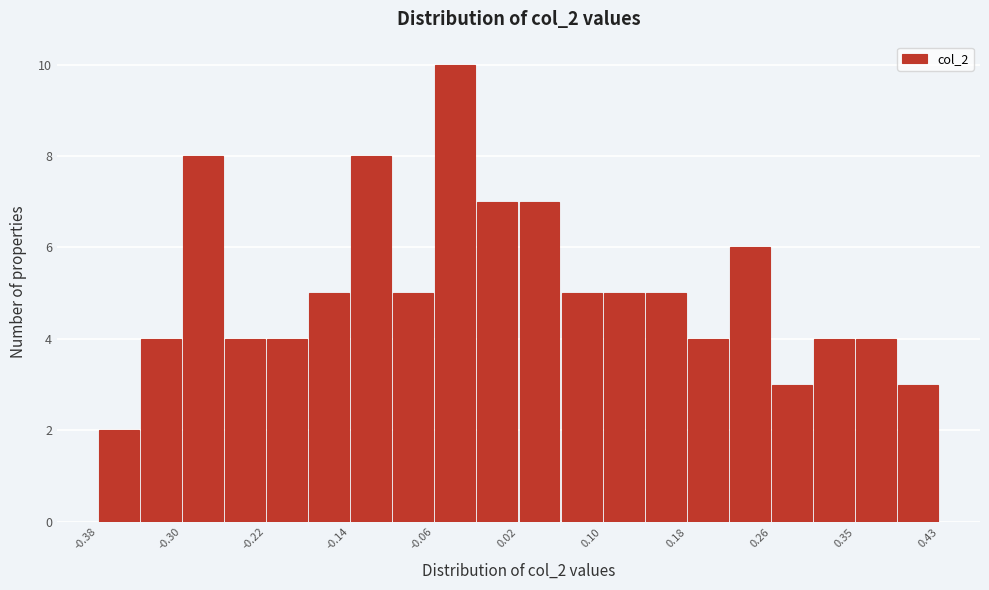

Reading left to right, list every bar in this chart as the range it spans on the x-axis followed by its height. Neither the bar edges nor the heights are printed on the chart, so give them approximately, as read against the axes.

-0.38 to -0.34: 2
-0.34 to -0.30: 4
-0.30 to -0.26: 8
-0.26 to -0.22: 4
-0.22 to -0.18: 4
-0.18 to -0.14: 5
-0.14 to -0.10: 8
-0.10 to -0.06: 5
-0.06 to -0.02: 10
-0.02 to 0.02: 7
0.02 to 0.06: 7
0.06 to 0.10: 5
0.10 to 0.14: 5
0.14 to 0.18: 5
0.18 to 0.22: 4
0.22 to 0.26: 6
0.26 to 0.30: 3
0.30 to 0.35: 4
0.35 to 0.39: 4
0.39 to 0.43: 3